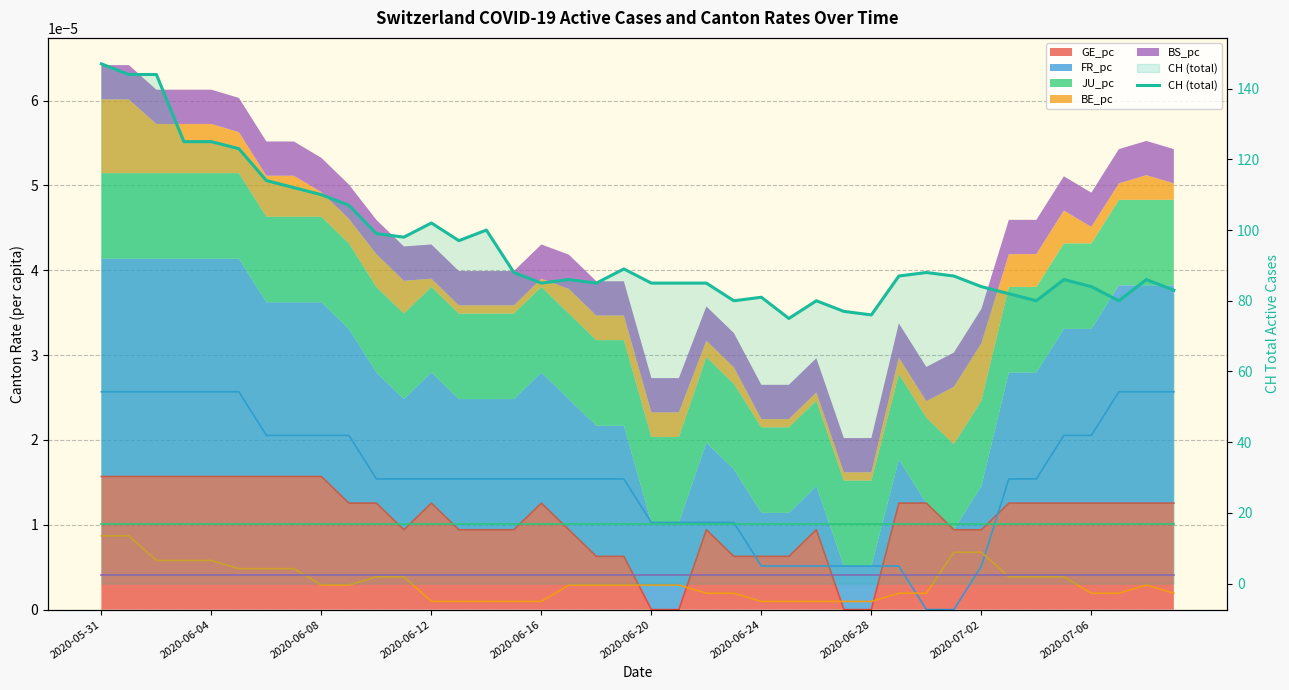

Is it true that the value at 22 is 85?

True